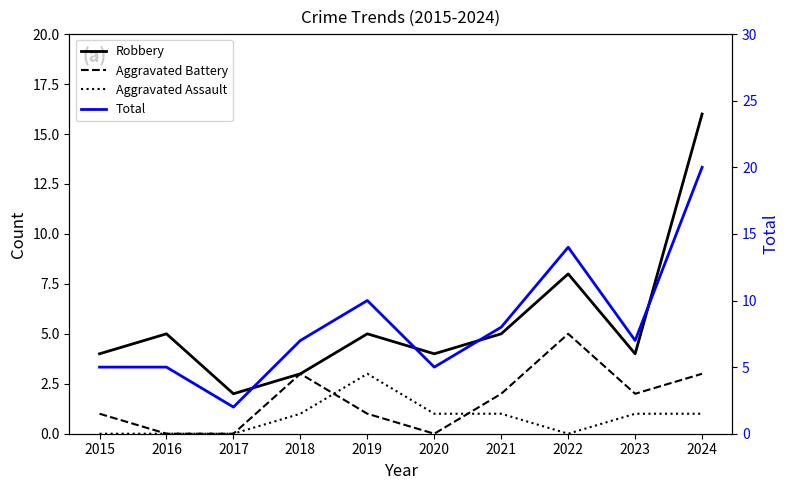

At which label does Total reach its peak?

2024